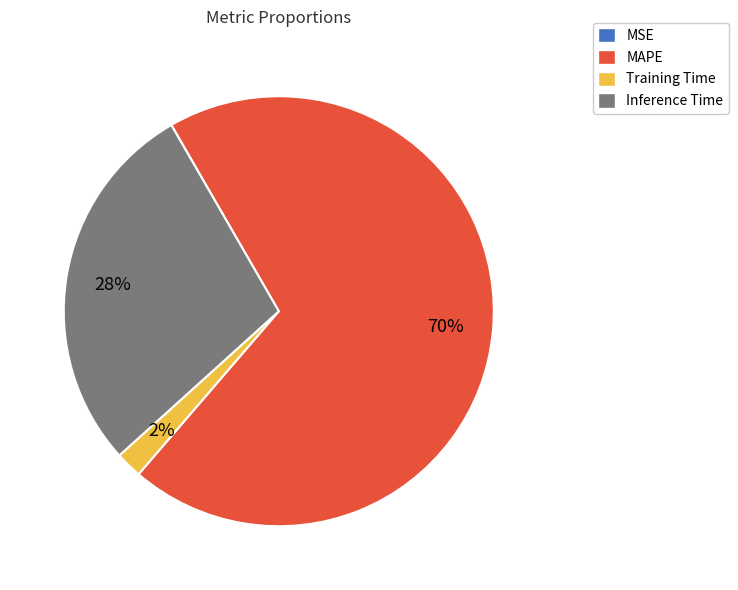

What is the largest slice in the pie chart?

MAPE